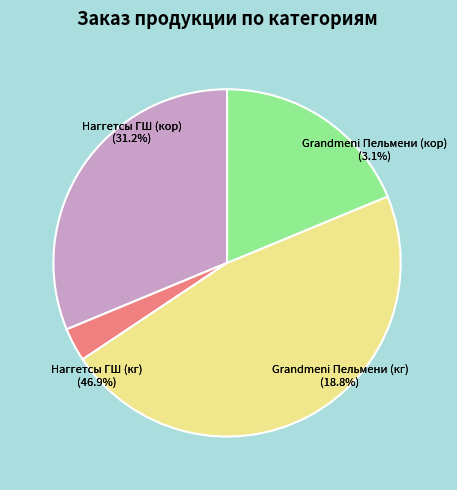

How many slices are in this pie chart?

4